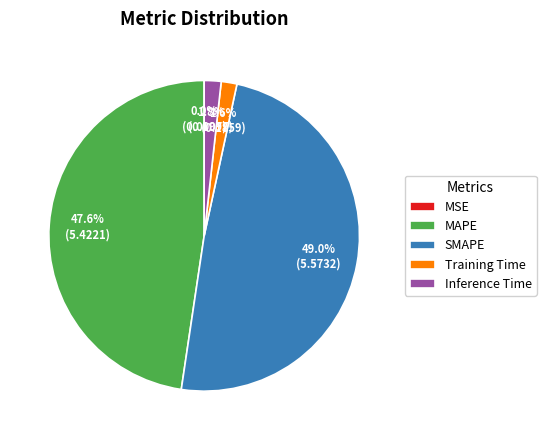

Is MAPE the majority of the pie?

No